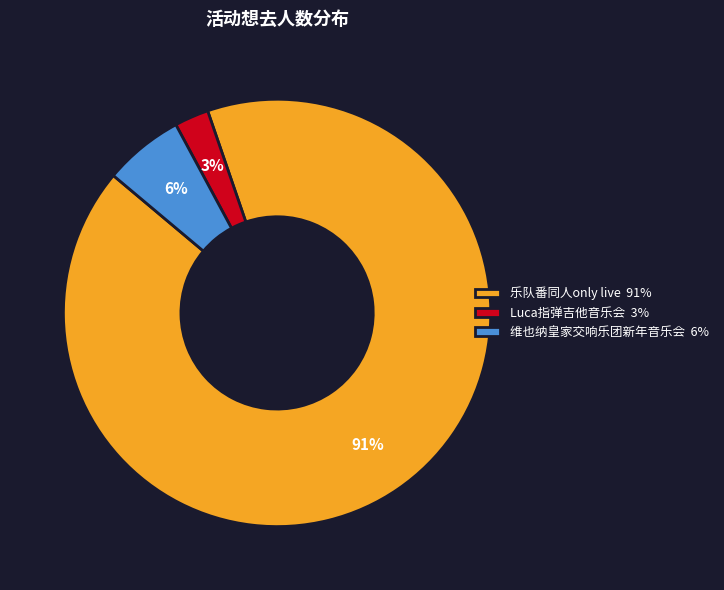

The 乐队番同人only live 91% slice represents 91% of the pie. True or false?

True